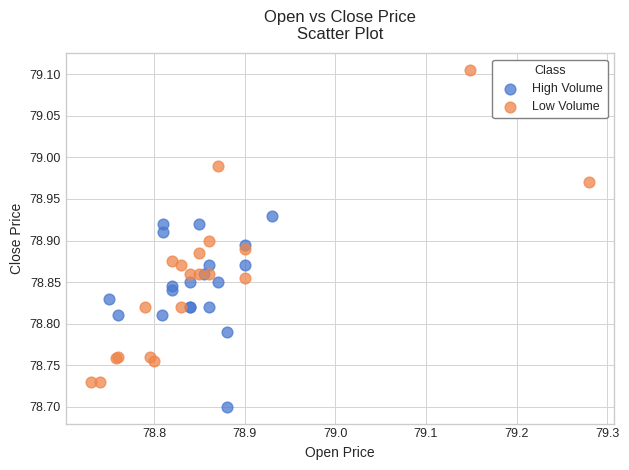

Which series reaches the minimum Y coordinate?

High Volume